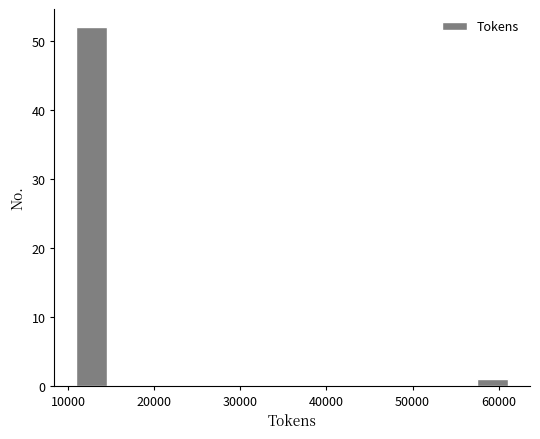

Reading left to right, transcribe this chart: for each bar, give the range it covers on the x-axis and its height. Neither the bar edges nor the heights are printed on the chart, so give them approximately, as read against the axes.

11000 to 15000: 52
15000 to 19000: 0
19000 to 23000: 0
23000 to 28000: 0
28000 to 32000: 0
32000 to 36000: 0
36000 to 40000: 0
40000 to 44000: 0
44000 to 49000: 0
49000 to 53000: 0
53000 to 57000: 0
57000 to 61000: 1